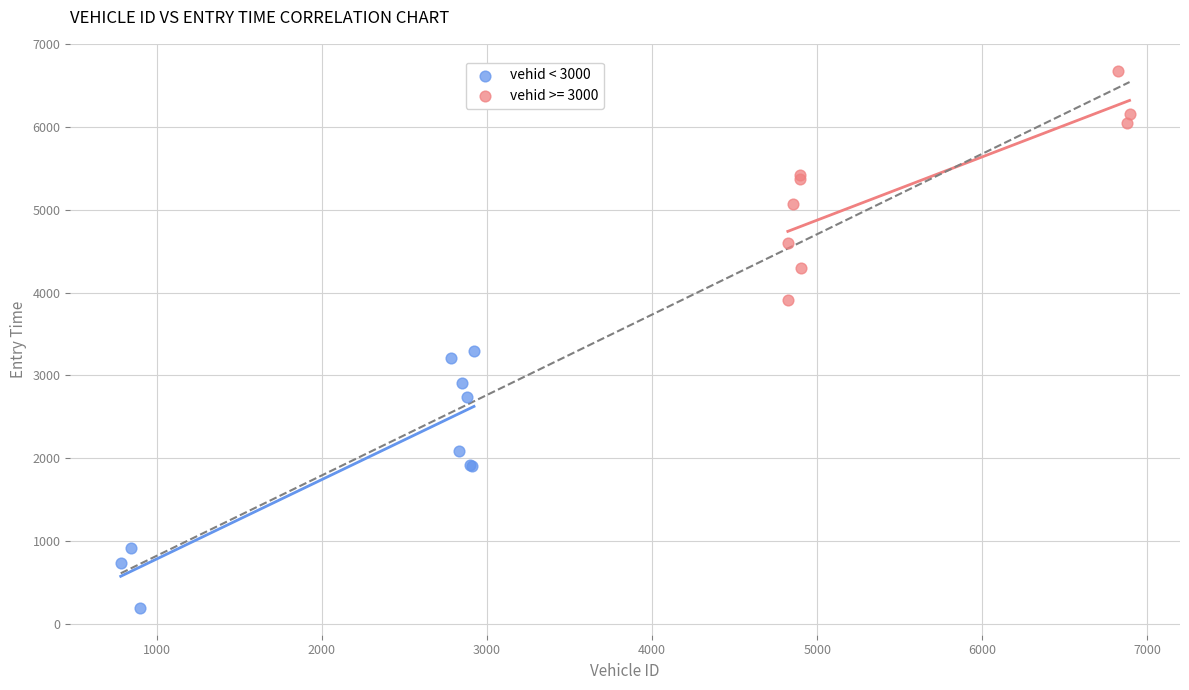

Which series has the widest spread of Y values?

vehid < 3000